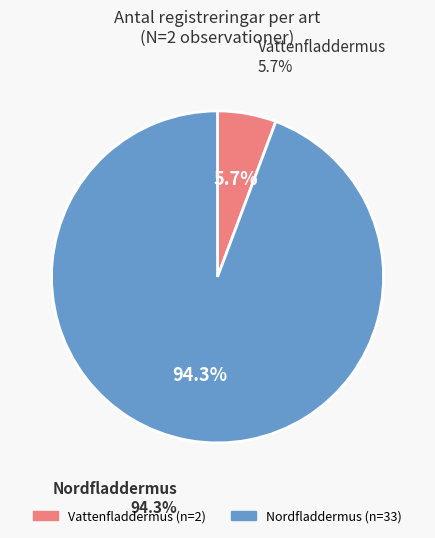

Count the number of slices in the pie.

2